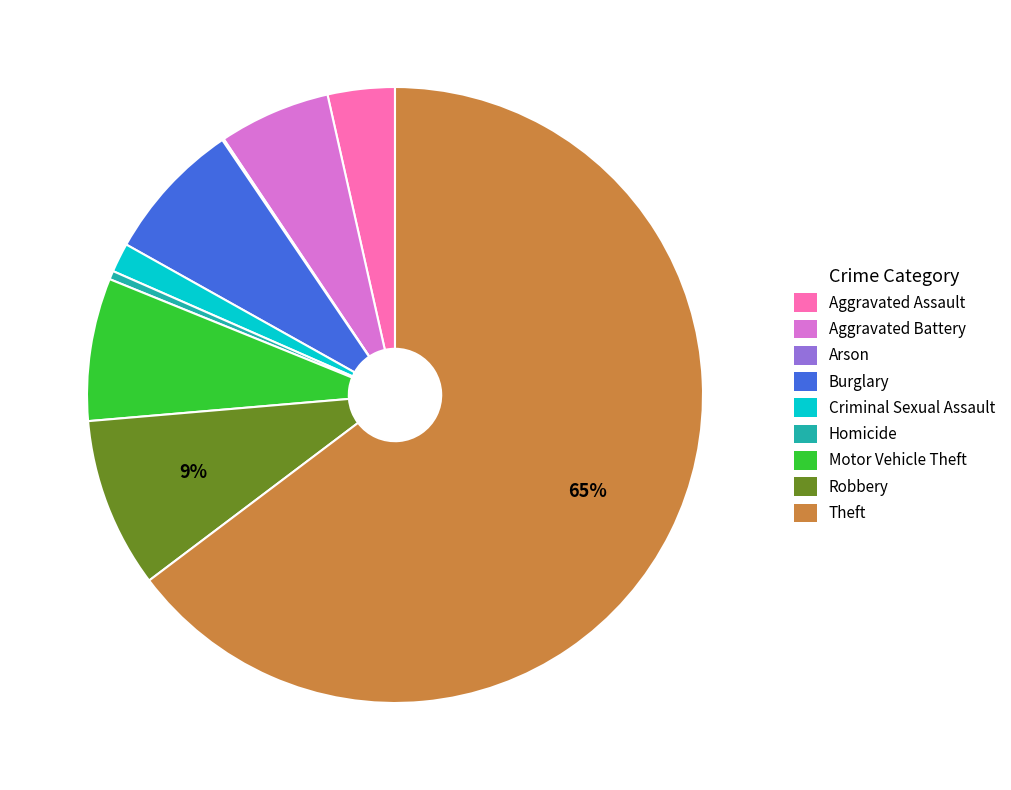

True or false: Theft accounts for 54% of the total.

False